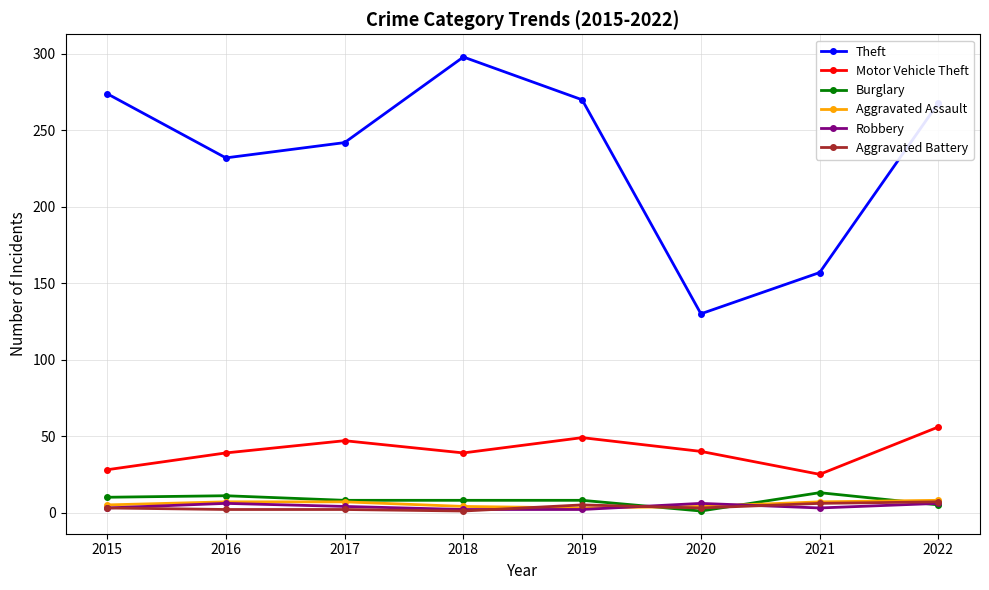

What are all the series names shown in the legend?

Theft, Motor Vehicle Theft, Burglary, Aggravated Assault, Robbery, Aggravated Battery